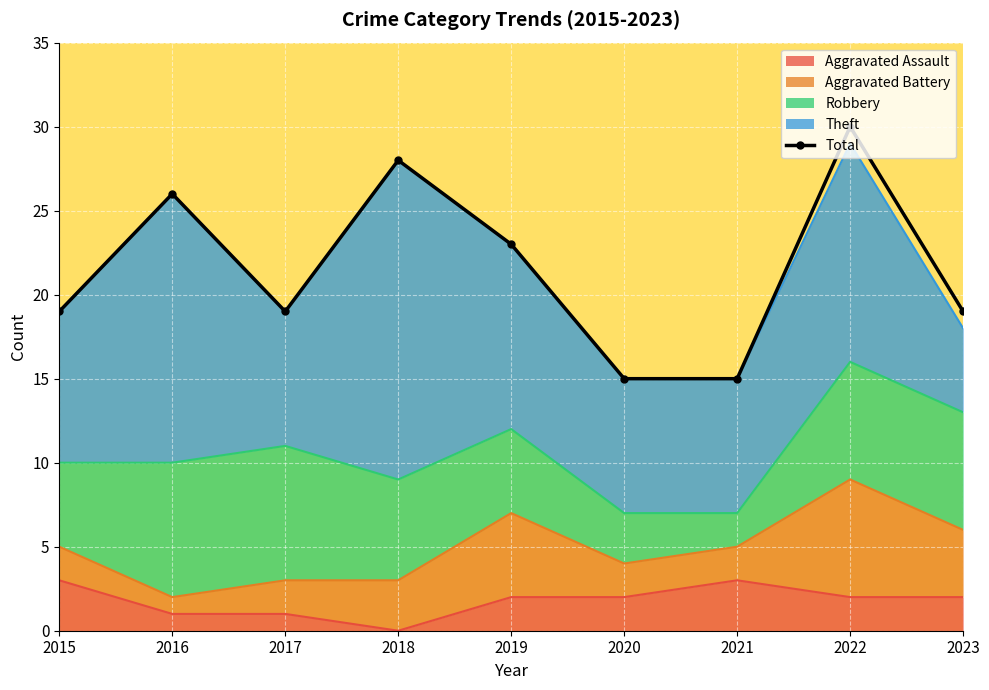

The chart shows a value of 36 at 2019. True or false?

False